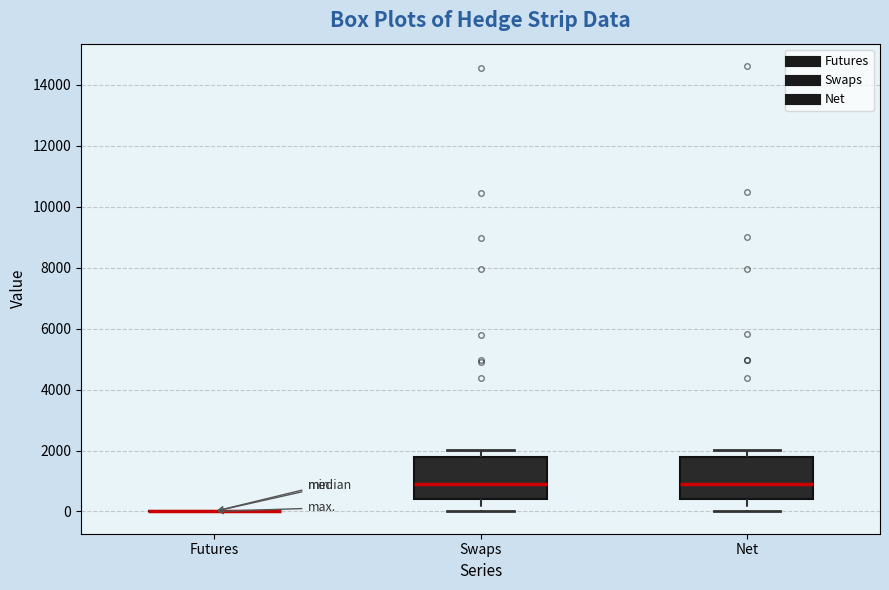

Reading left to right, transcribe this box plot: for each box, give where its median line is, the range the box spans, and where its two whiskers end, as read against the y-axis. The values are not printed on the chart, so give them approximately, as read against the axis.

Futures: box collapsed to a line at 0, whiskers 0 to 0
Swaps: median 1000, box 400 to 1800, whiskers 0 to 2000
Net: median 1000, box 400 to 1800, whiskers 0 to 2000